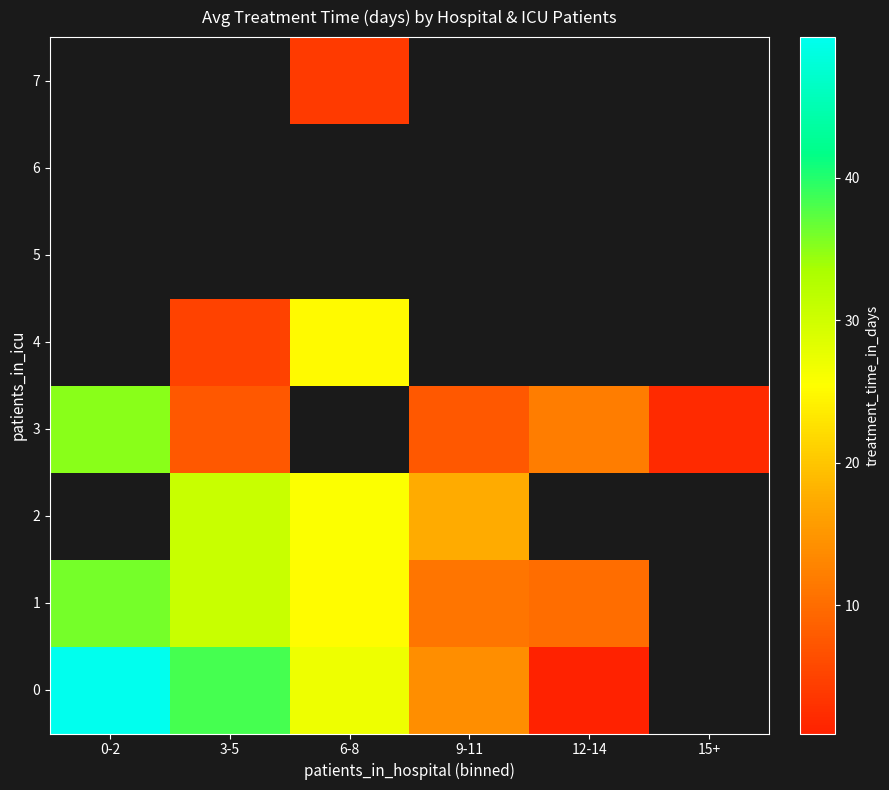

What is the minimum value for 0?

1.0